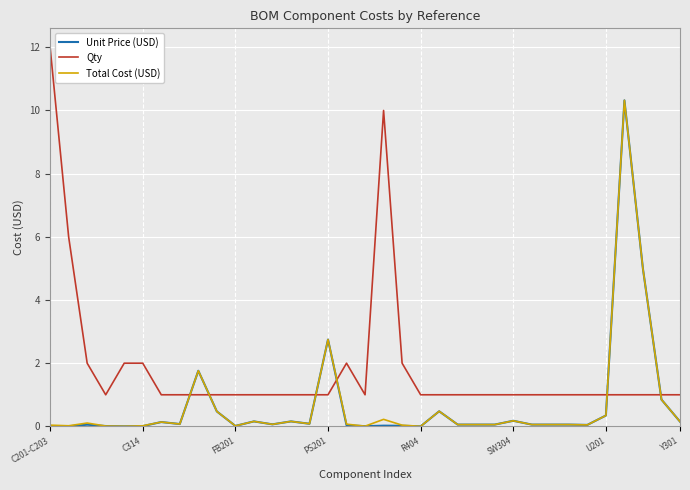

Which series has the largest total across all categories?

Qty